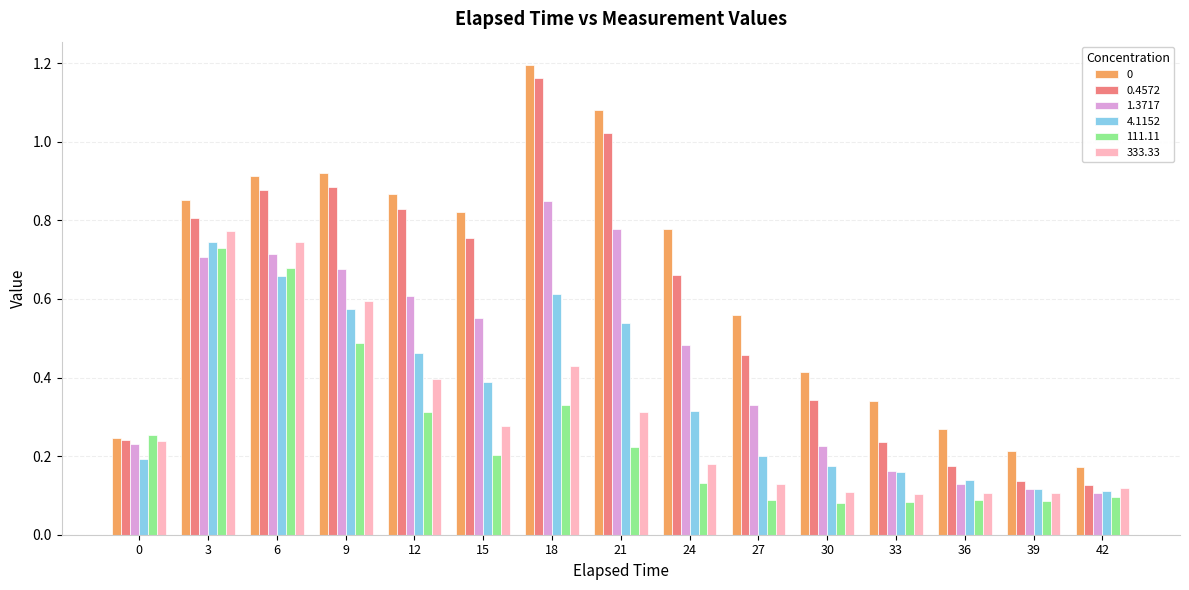

What is the sum of all 4.1152 values?

5.4